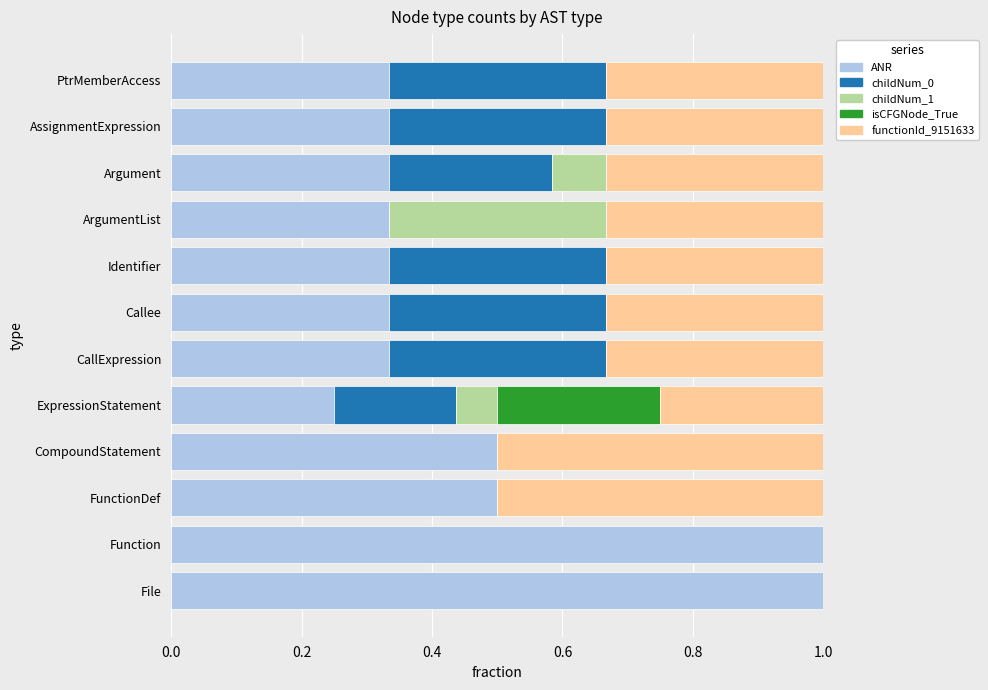

What is the maximum value for ANR?

1.0